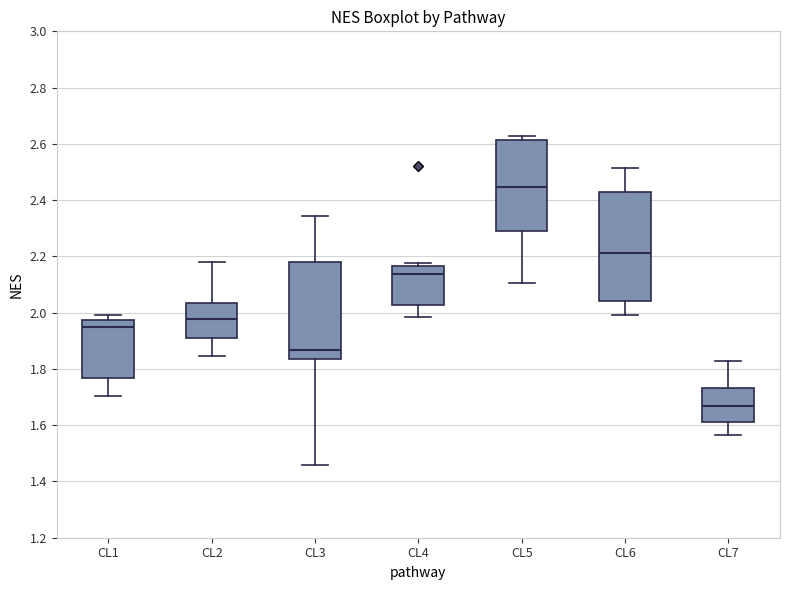

Which box has the lowest median line?

CL7